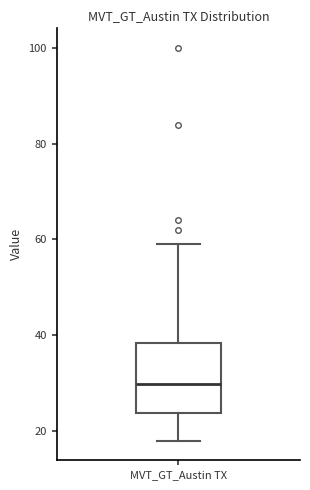

Transcribe this box plot: give where the median line is, the range the box spans, and where the two whiskers end, as read against the y-axis. The values are not printed on the chart, so give them approximately, as read against the axis.

median 30, box 24 to 38, whiskers 18 to 60